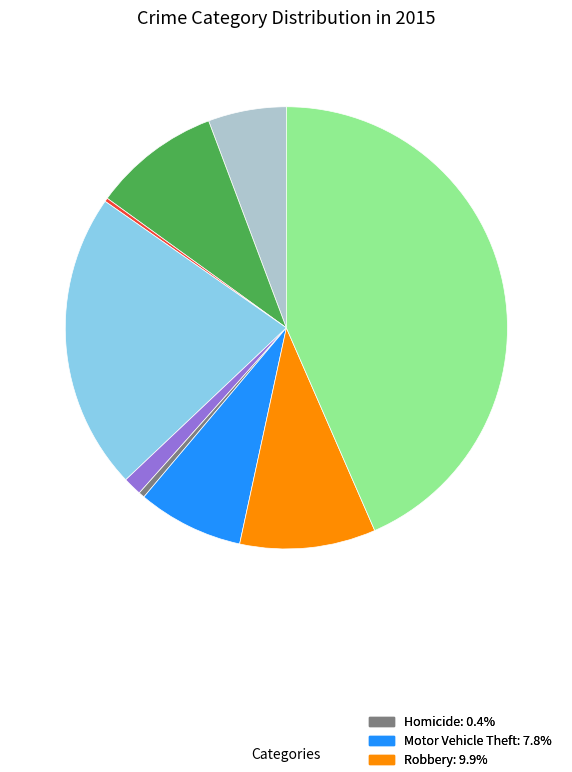

Is there any slice that represents more than half of the pie?

No